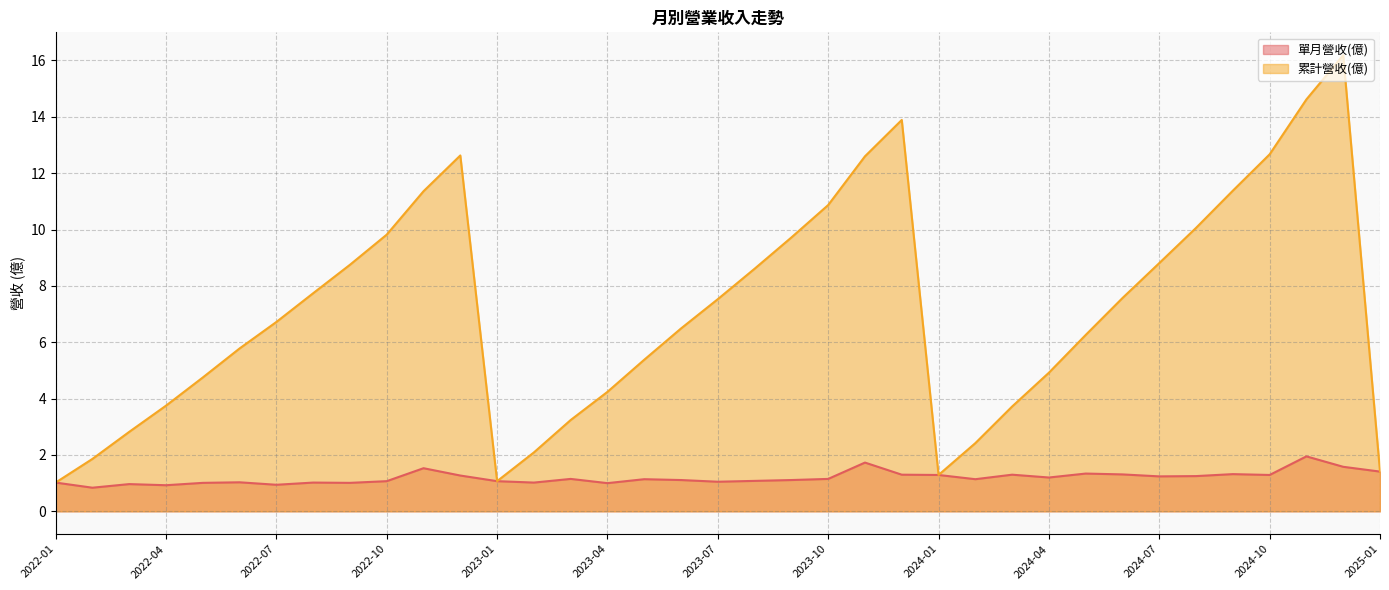

List the series in order of their overall mean, highest first.

累計營收(億), 單月營收(億)